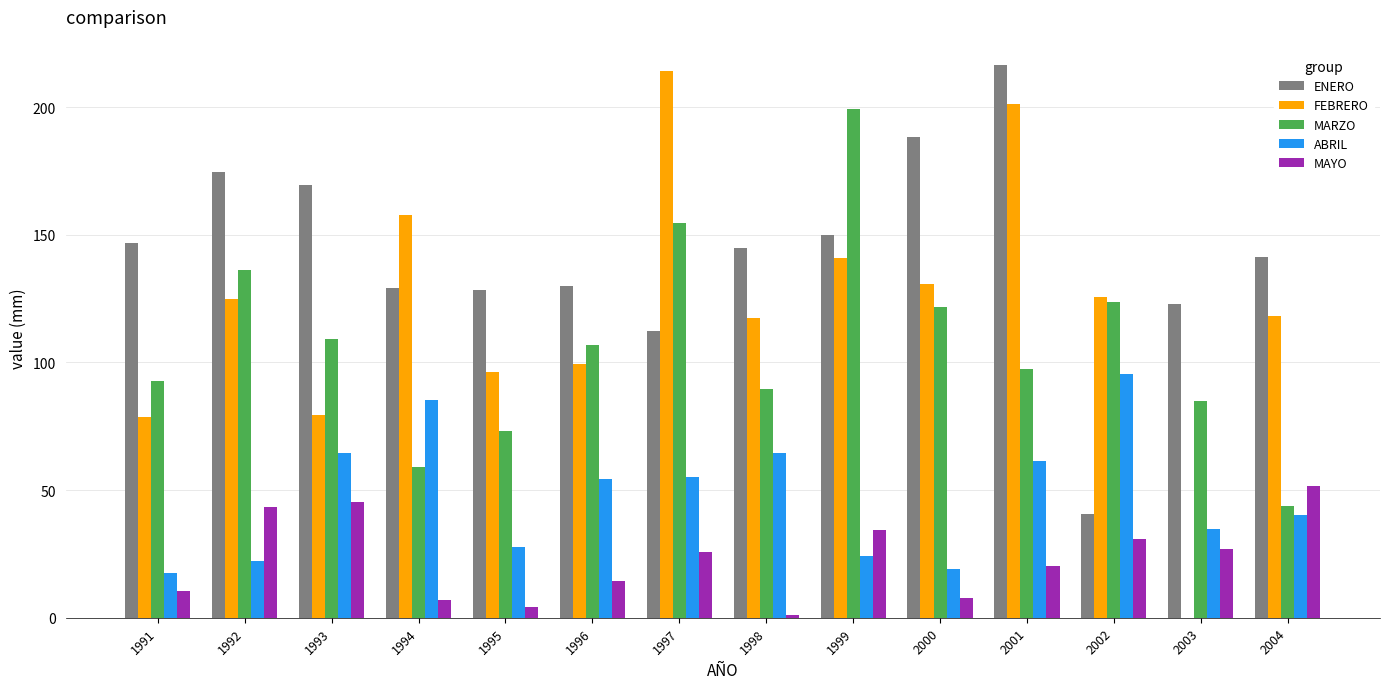

Is the value of ABRIL at 1999 greater than the value of ENERO at 1993?

No